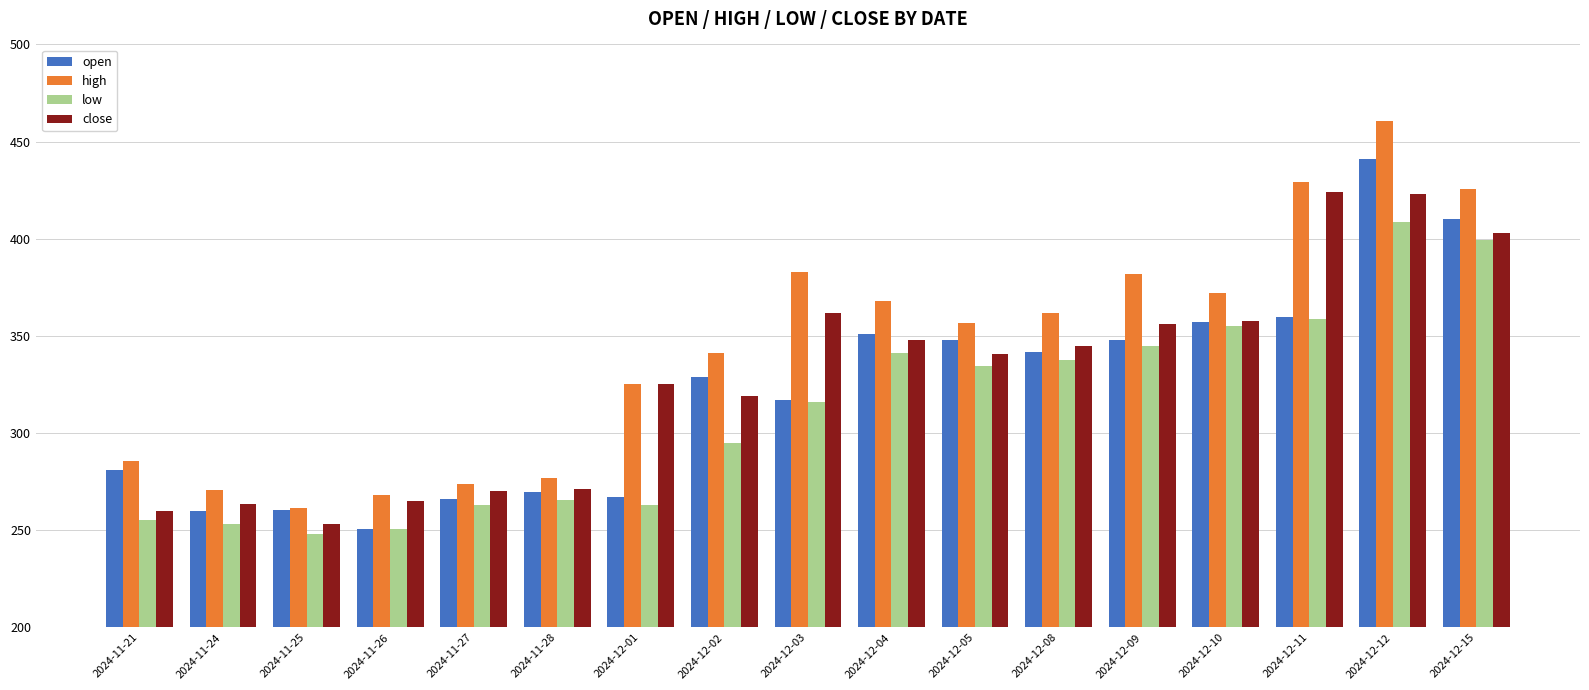

At which category is the sum across all series the highest?

2024-12-12